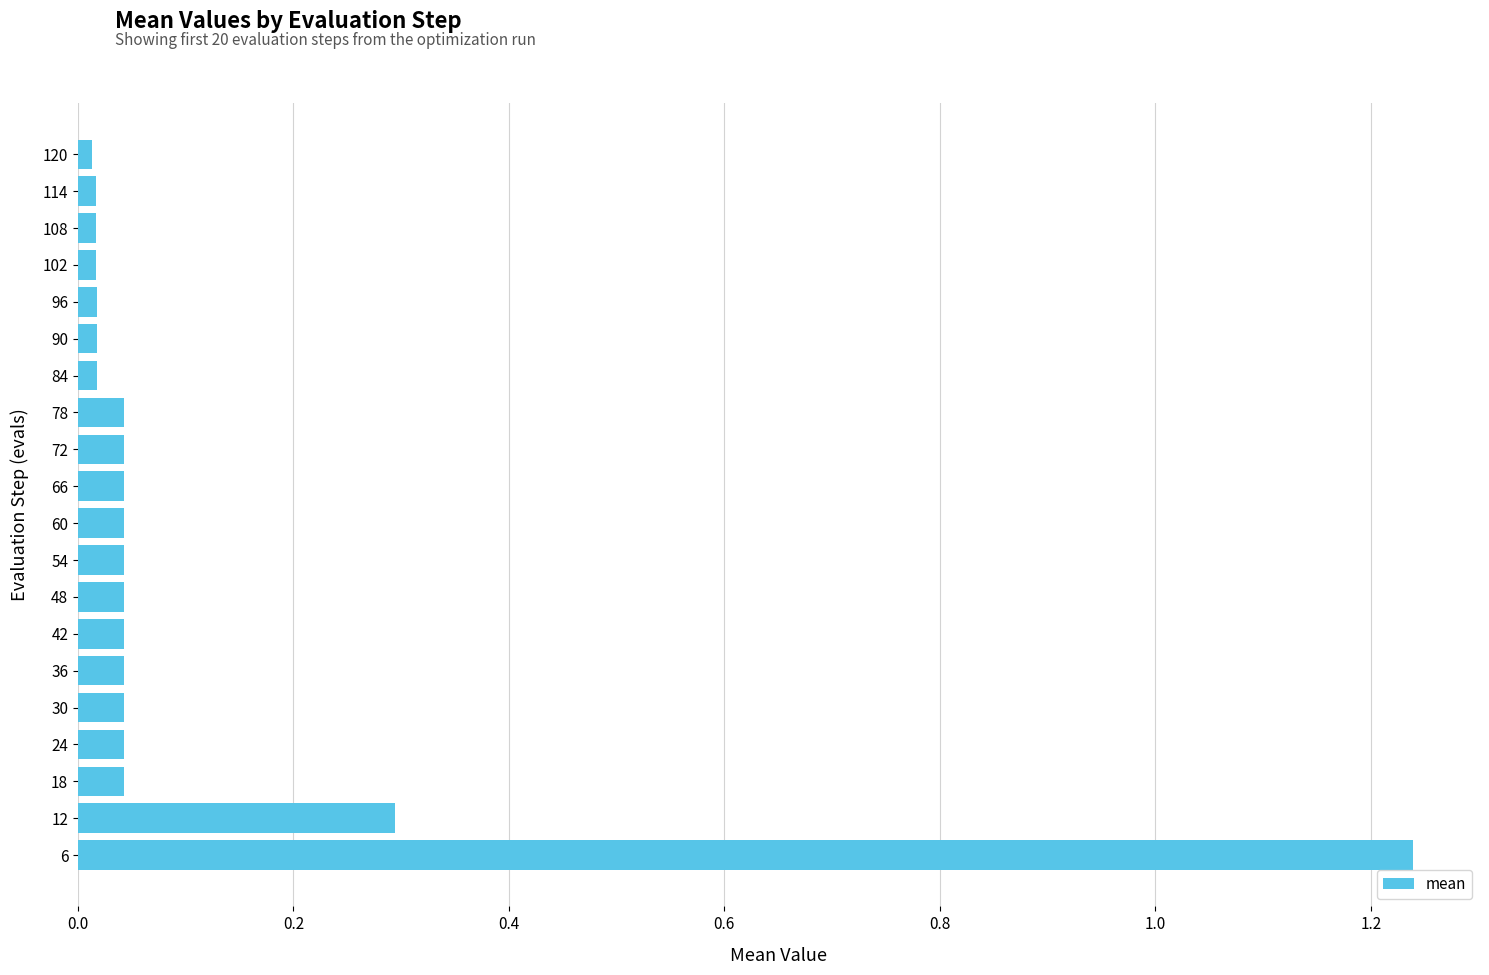

Which label corresponds to the largest value in the chart?

6